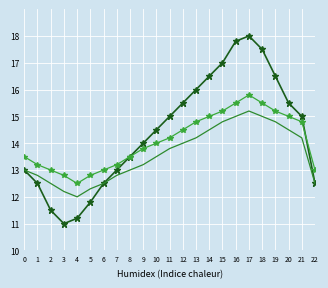

What is the smallest value displayed?

11.0